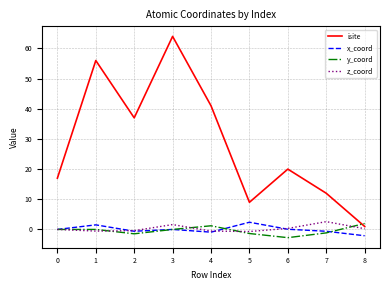

How many lines are shown in the chart?

4